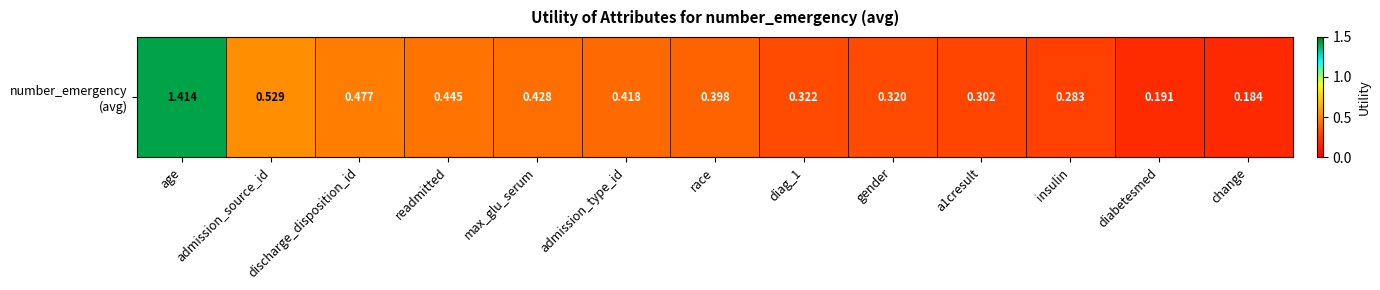

Is it true that the value at a1cresult is 0.3?

True